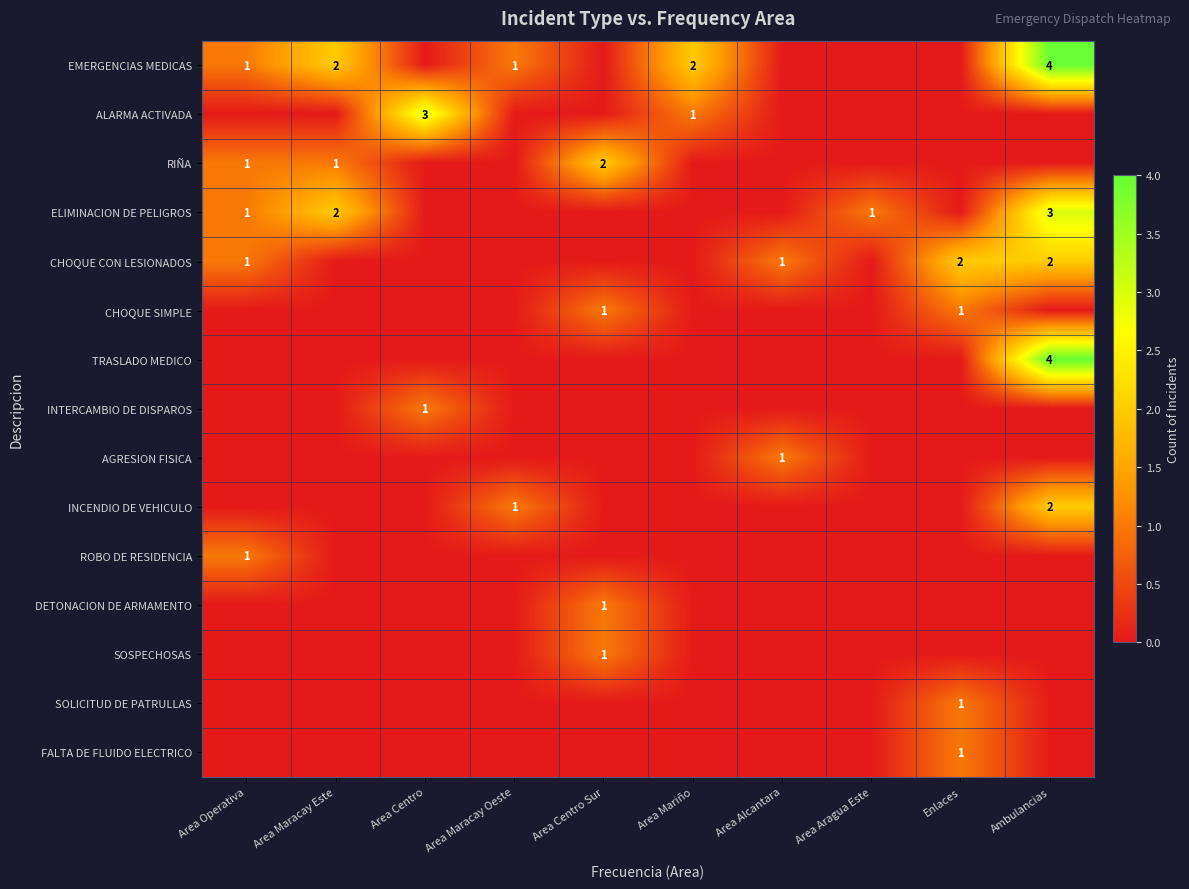

What is the difference between the highest and lowest values at Area Centro?

3